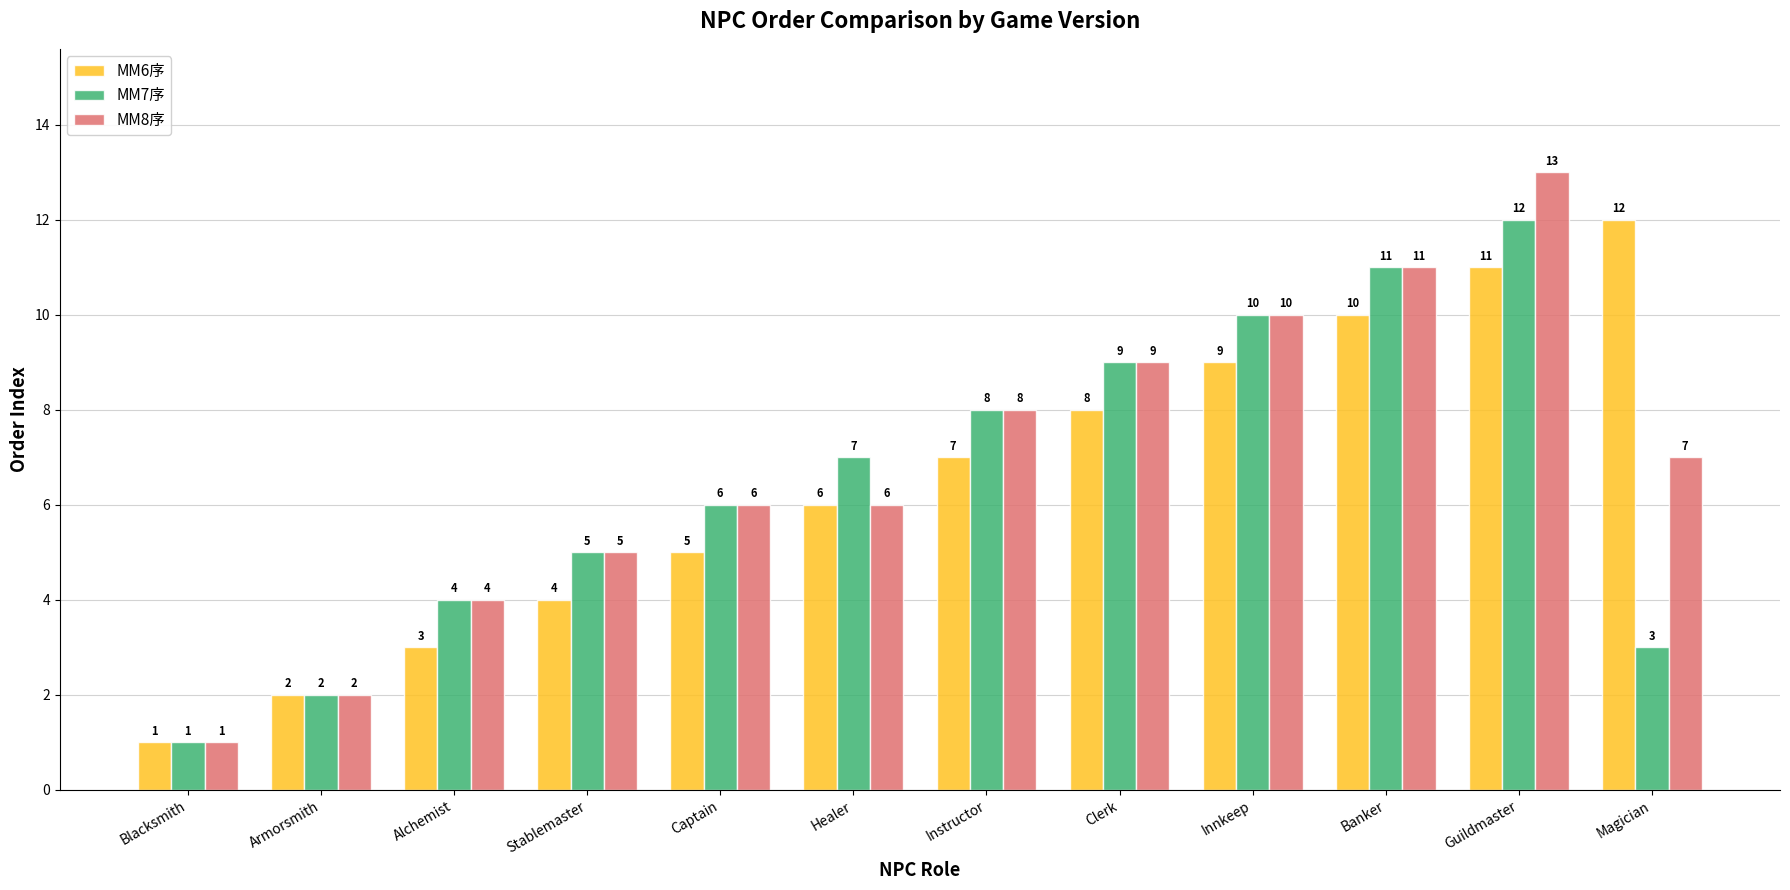

What is the label of the 12th bar from the left?

Magician